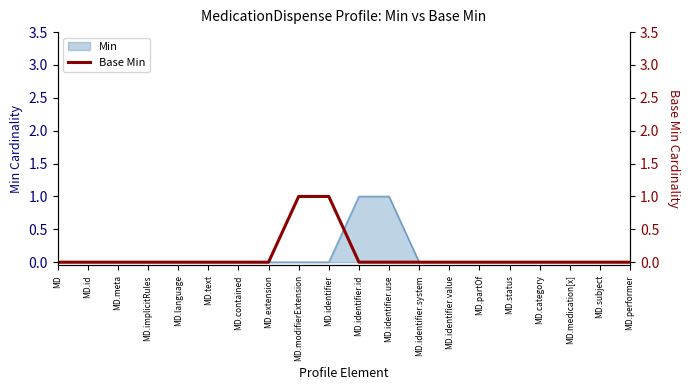

True or false: Min has a value of 1 at MD.identifier.id.

True